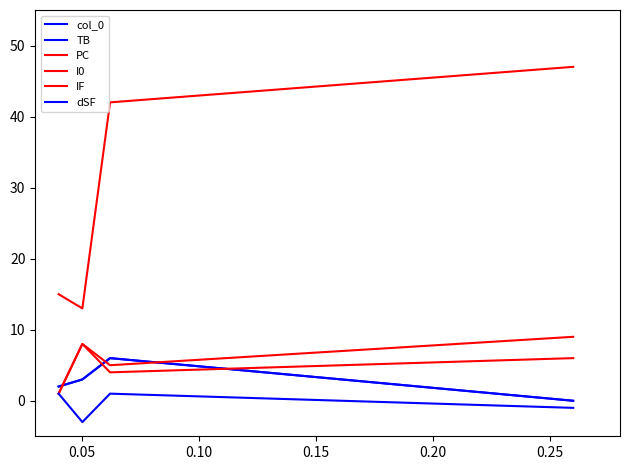

Is this an area chart (filled region under the line)?

No